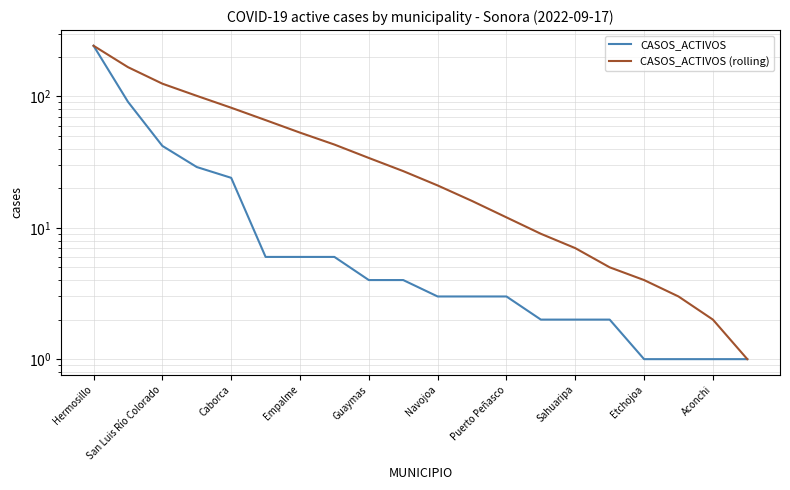

Which series has the largest range (max minus min)?

CASOS_ACTIVOS